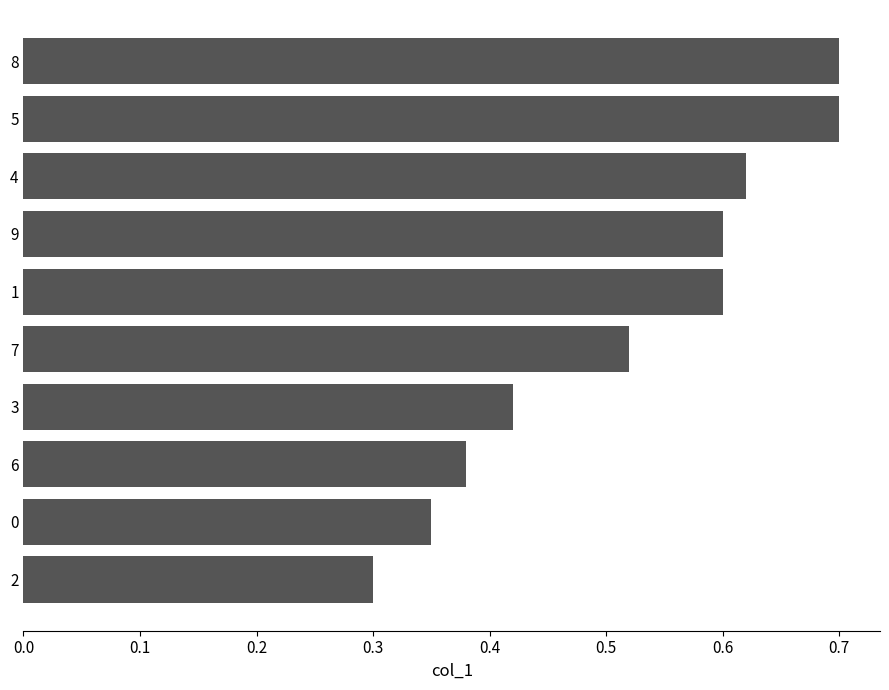

Does the chart contain any negative values?

No